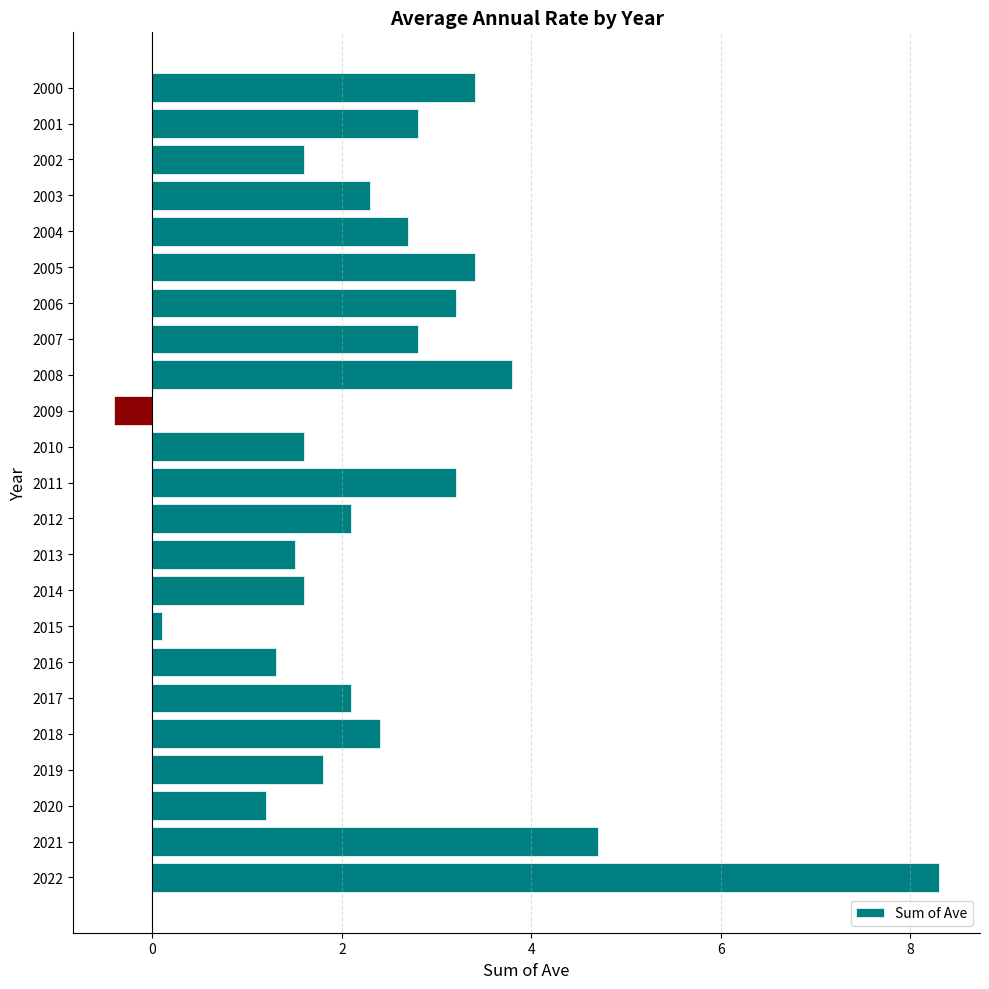

Reading top to bottom, list all the values displayed in this chart.

3.4	2.8	1.6	2.3	2.7	3.4	3.2	2.8	3.8	-0.4	1.6	3.2	2.1	1.5	1.6	0.1	1.3	2.1	2.4	1.8	1.2	4.7	8.3